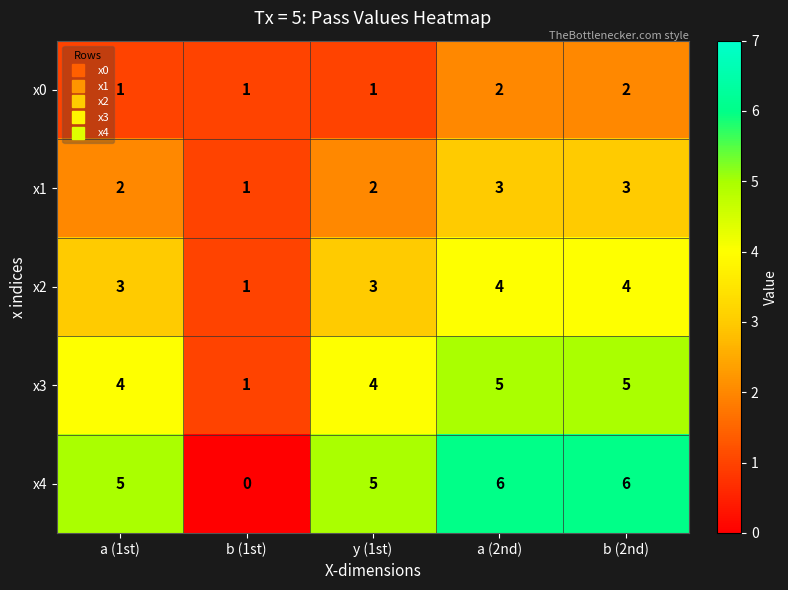

The value of x1 at b (1st) is 1. True or false?

True